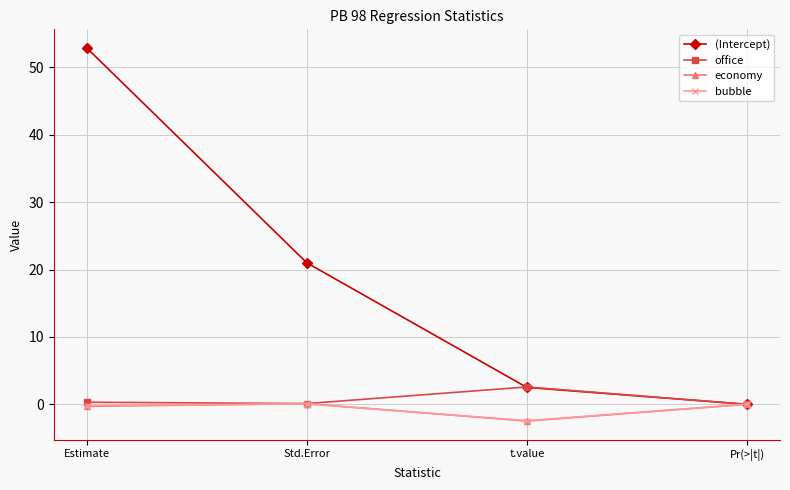

What is the label of the 2nd point from the left?

Std.Error